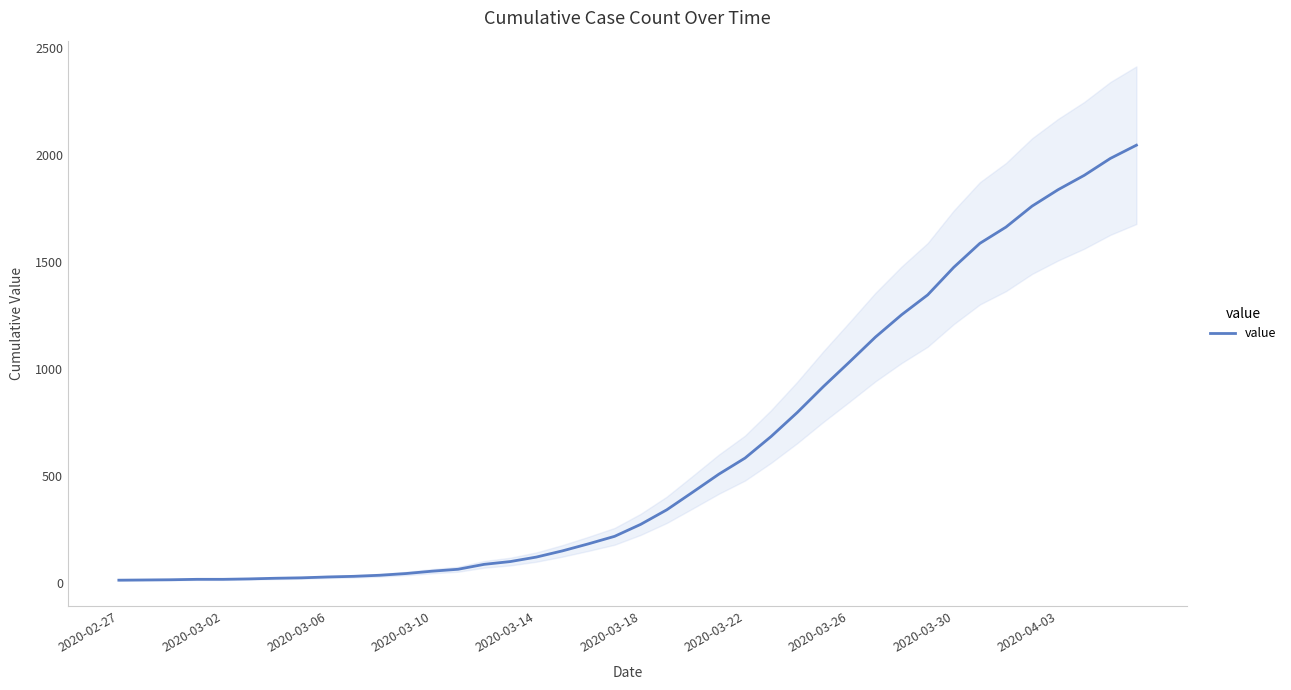

True or false: the data shows 94 at 2020-03-10.

False